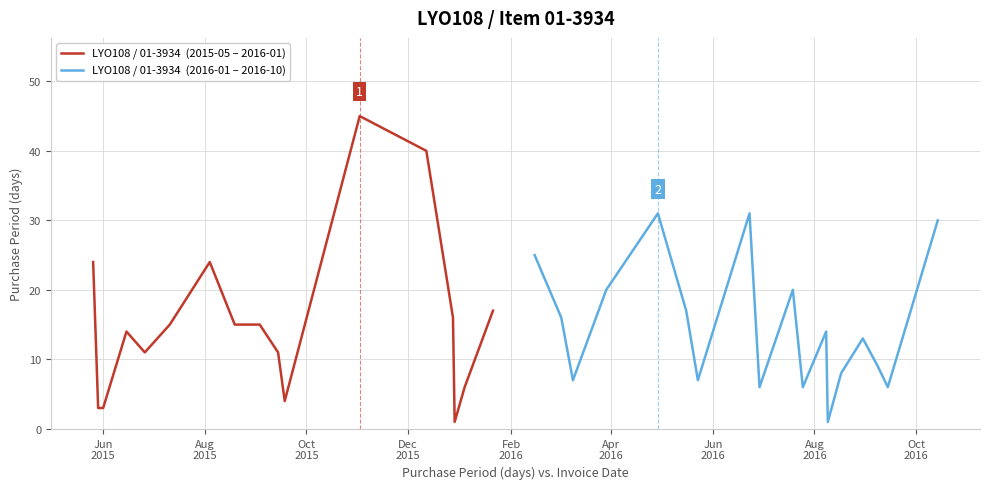

What is the sum of the values at 2016-08-17 and 2015-08-19?

23